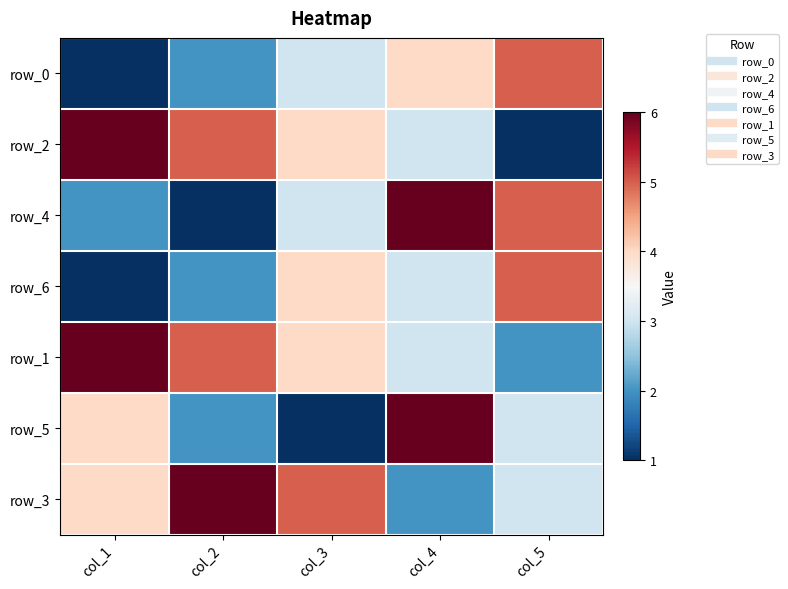

Count the number of data series in this chart.

7